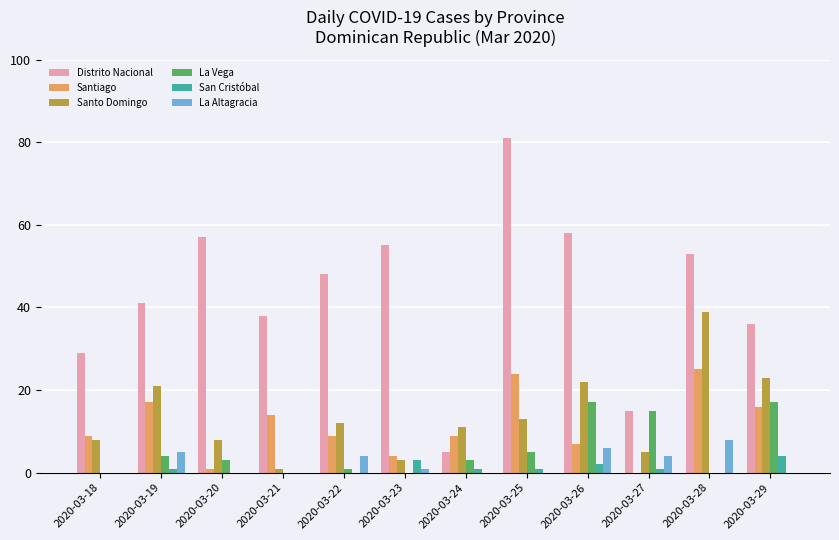

How many series are shown in this chart?

6